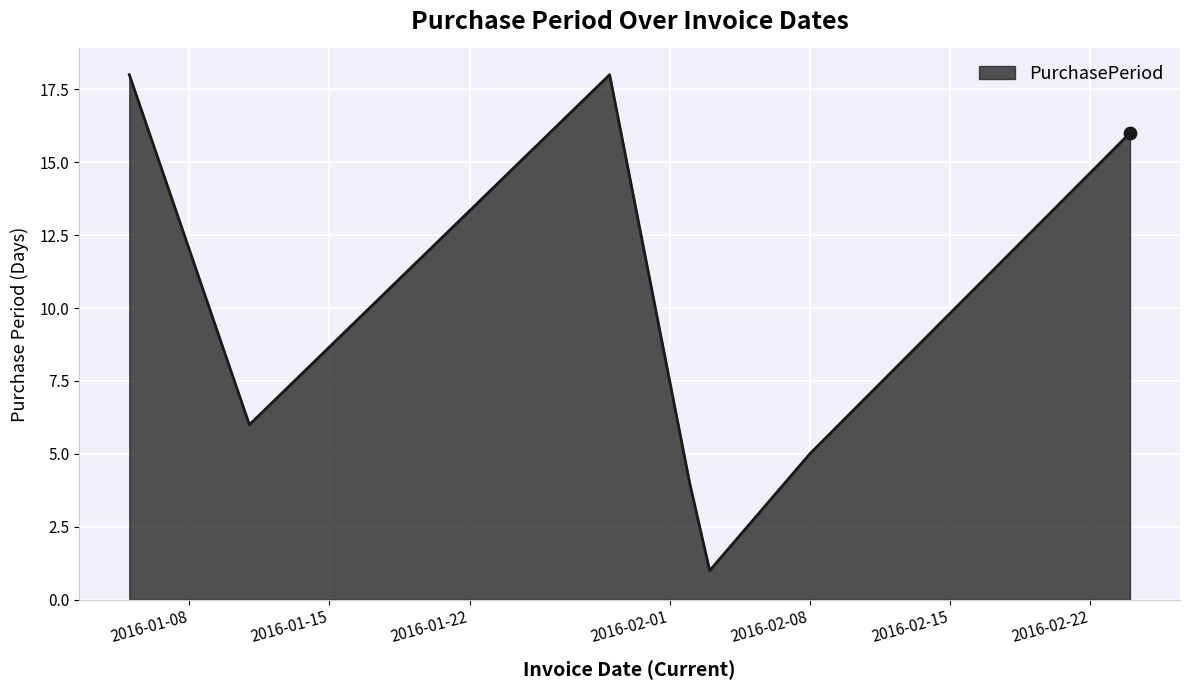

What is the greatest value displayed?

18